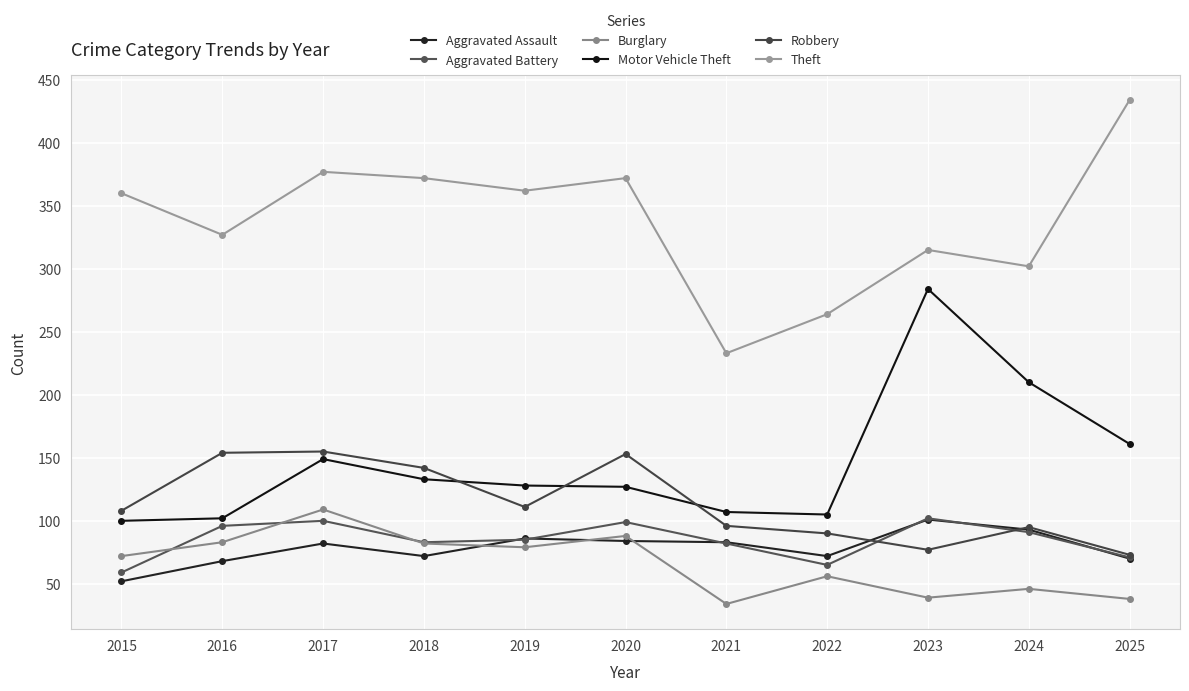

At which category does Aggravated Battery reach its first local valley?

2018